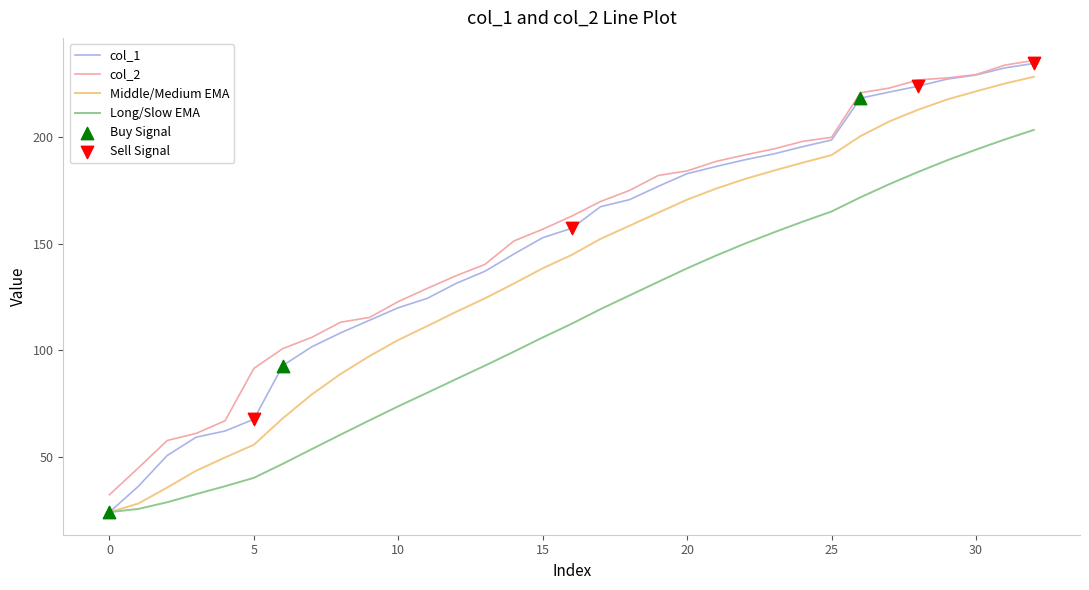

True or false: Long/Slow EMA and col_2 intersect in this chart.

False